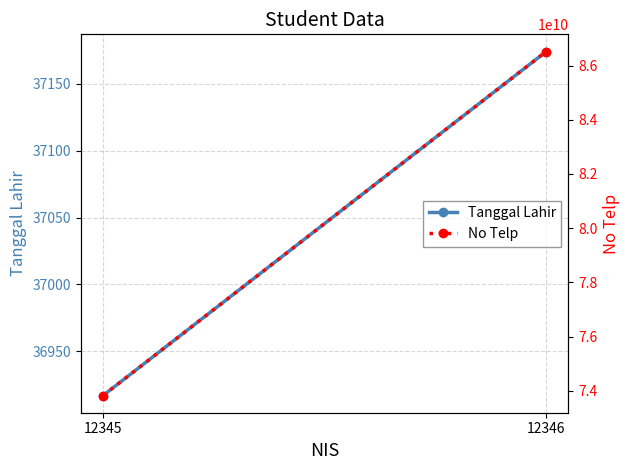

True or false: Tanggal Lahir has a value of 36917 at 12345.

True